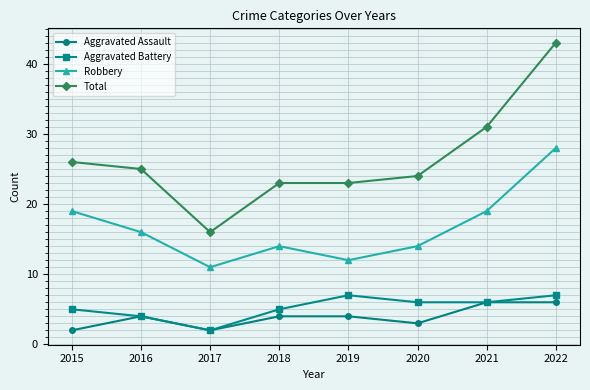

Reading right to left, extract all data points from this chart.

Aggravated Assault: 2022=6	2021=6	2020=3	2019=4	2018=4	2017=2	2016=4	2015=2
Aggravated Battery: 2022=7	2021=6	2020=6	2019=7	2018=5	2017=2	2016=4	2015=5
Robbery: 2022=28	2021=19	2020=14	2019=12	2018=14	2017=11	2016=16	2015=19
Total: 2022=43	2021=31	2020=24	2019=23	2018=23	2017=16	2016=25	2015=26